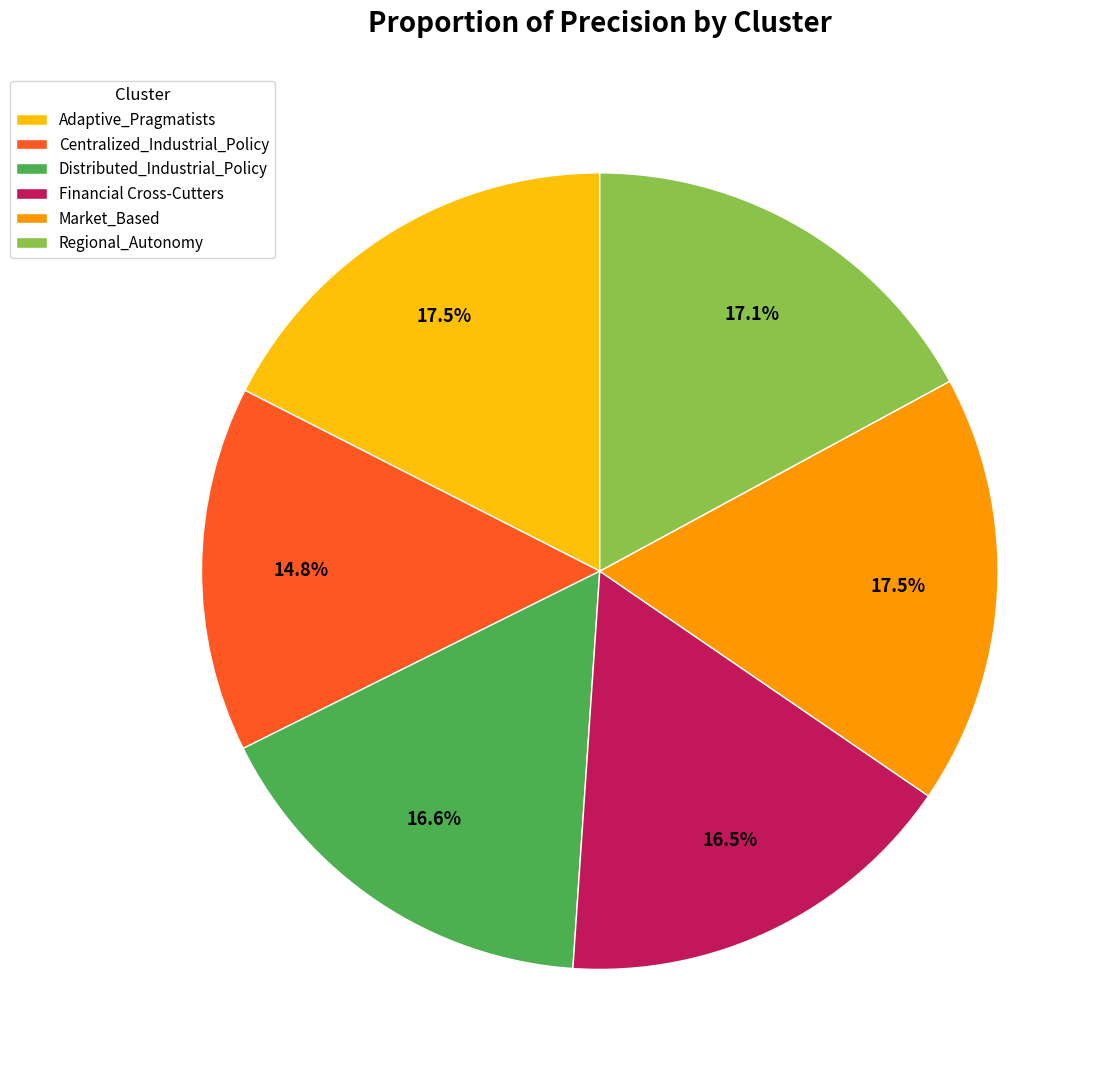

Is it true that Distributed_Industrial_Policy is 17% of the pie?

True